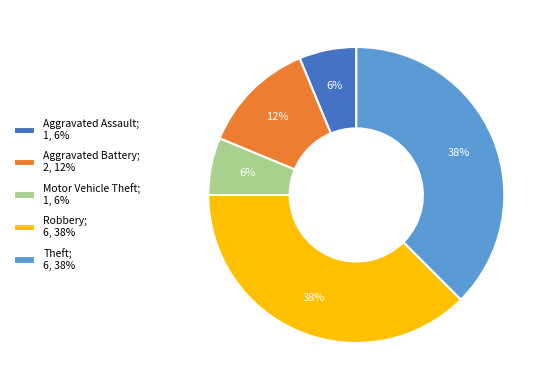

Is Robbery the majority of the pie?

No